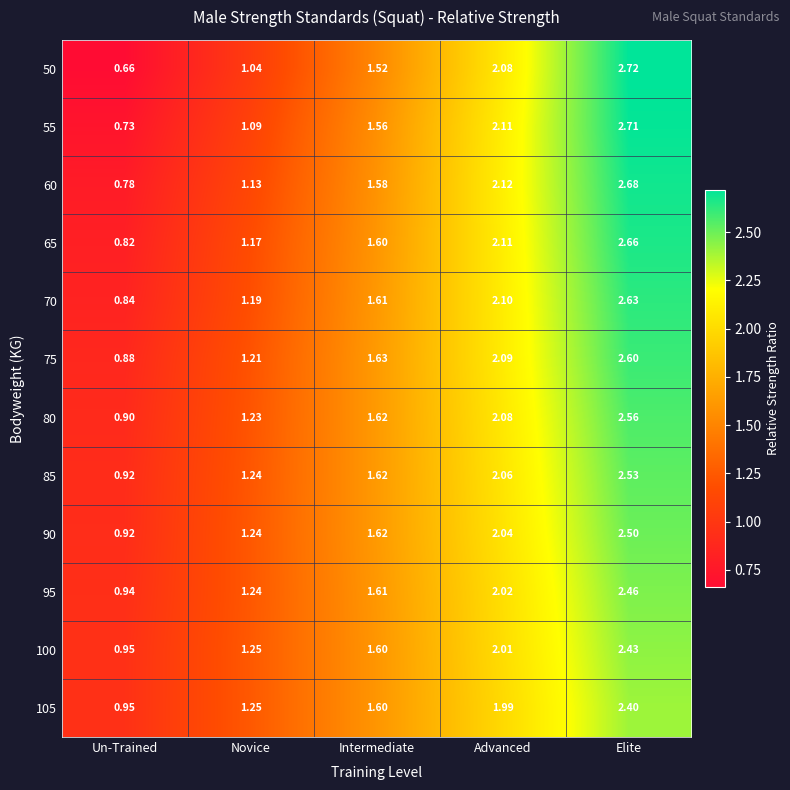

Between Un-Trained and Advanced, which series saw the biggest shift?

50